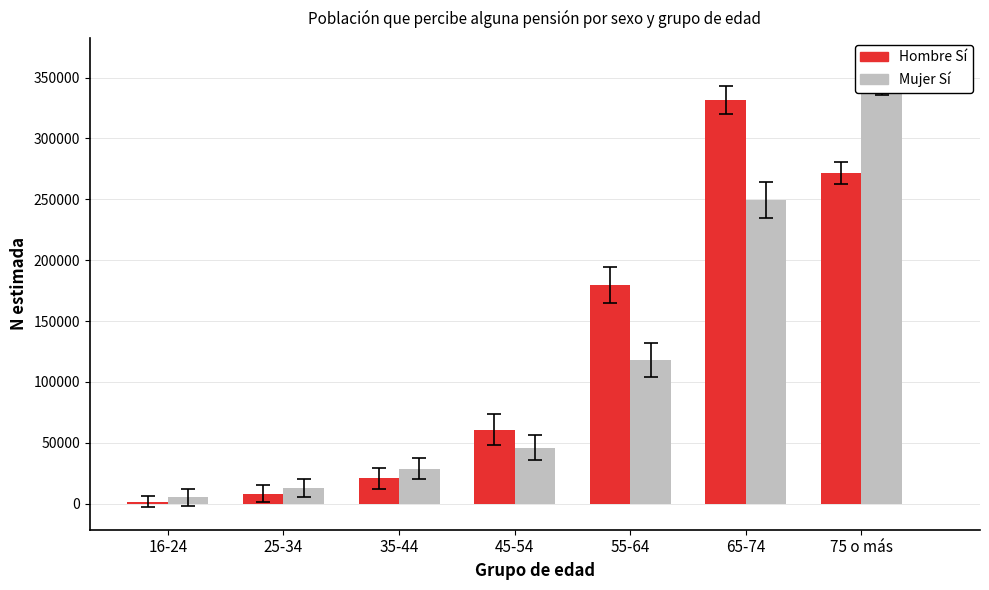

Rank the series at 65-74 from lowest to highest value.

Mujer Sí (N estimada), Hombre Sí (N estimada)